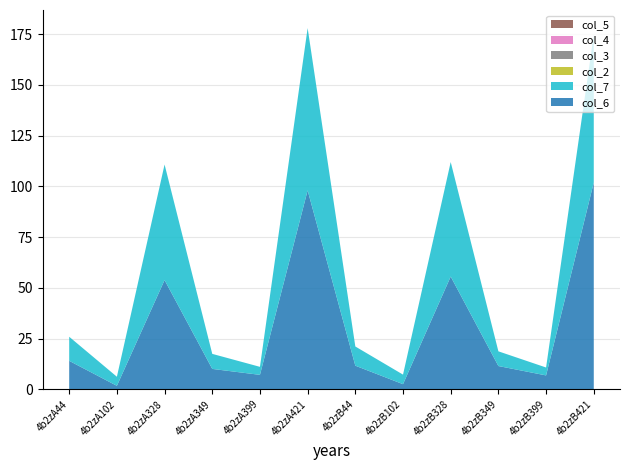

Reading left to right, transcribe all the data shown in this chart.

col_6: 14.0	1.7	53.8	10.0	7.1	98.0	11.6	2.5	55.6	11.5	6.8	101.9
col_7: 11.9	4.5	57.0	7.4	4.0	80.0	9.5	4.7	56.5	7.2	3.9	72.8
col_2: 0.0	0.0	0.0	0.0	0.0	0.0	0.0	0.0	0.0	0.0	0.0	0.0
col_3: 0.0	0.0	0.0	0.0	0.0	0.0	0.0	0.0	0.0	0.0	0.0	0.0
col_4: 0.0	0.0	0.0	0.0	0.0	0.0	0.0	0.0	0.0	0.0	0.0	0.0
col_5: 0.0	0.0	0.0	0.0	0.0	0.0	0.0	0.0	0.0	0.0	0.0	0.0